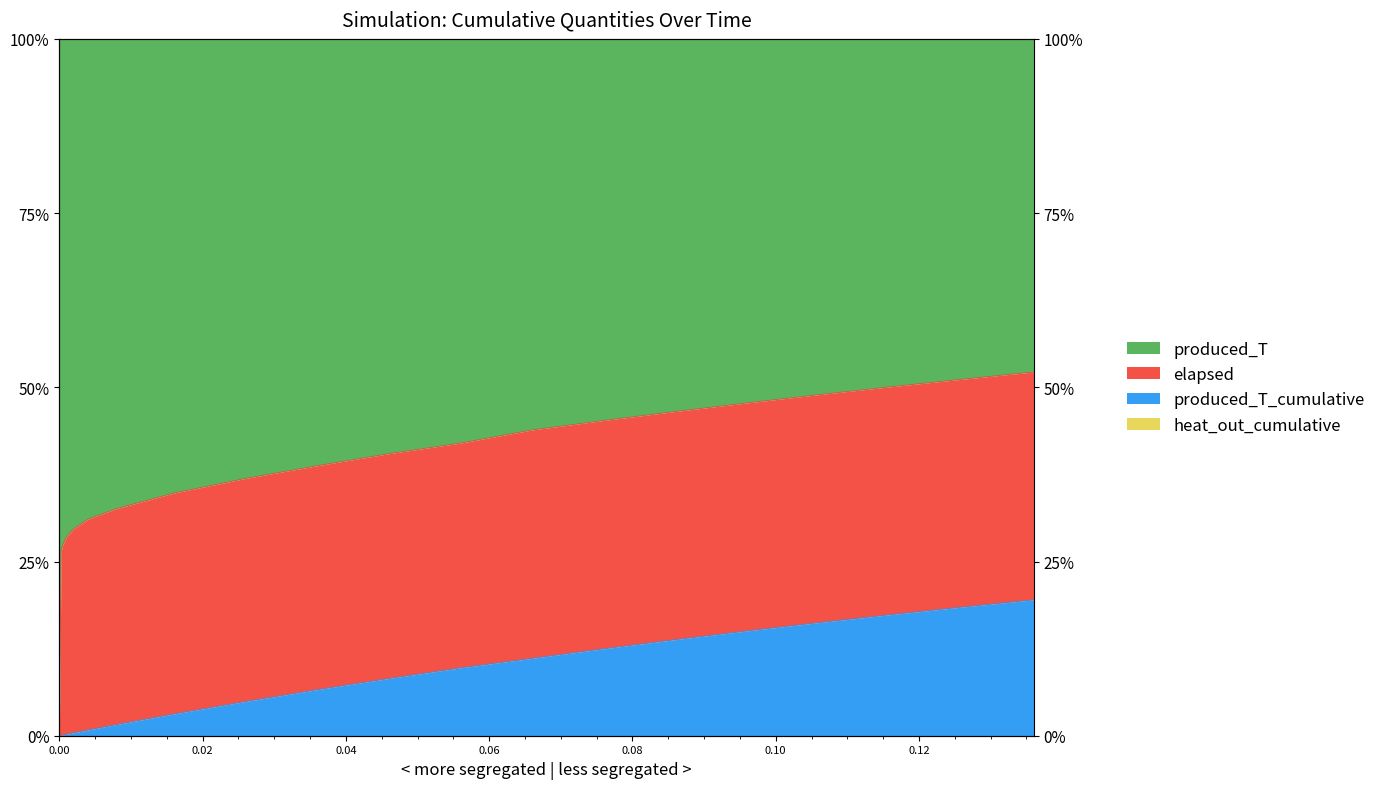

True or false: elapsed and produced_T_cumulative intersect in this chart.

False